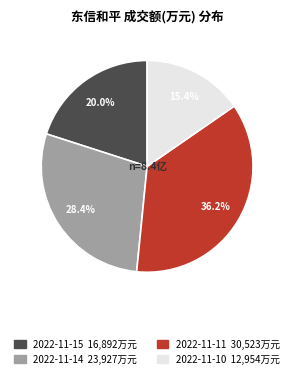

How many slices are in this pie chart?

4